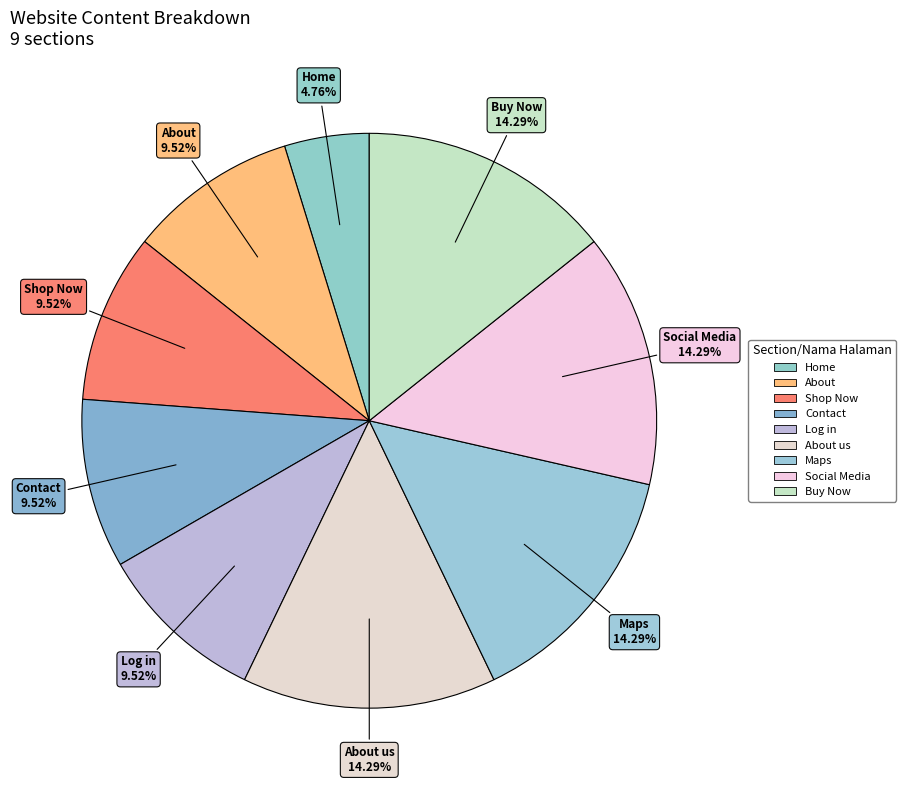

Between About us and Log in, which is larger?

About us